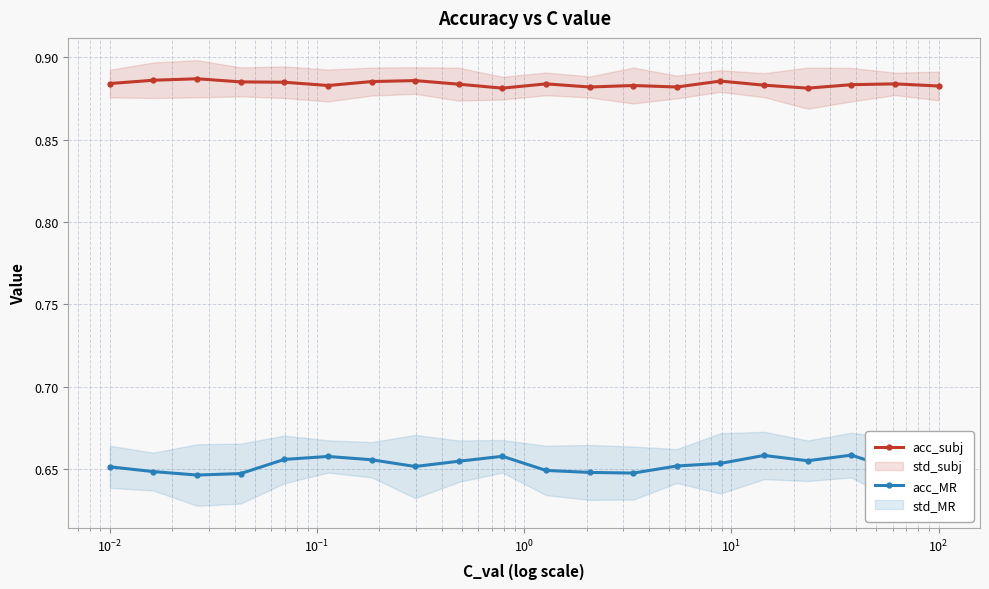

True or false: acc_subj has more than 0 interior local peaks.

True